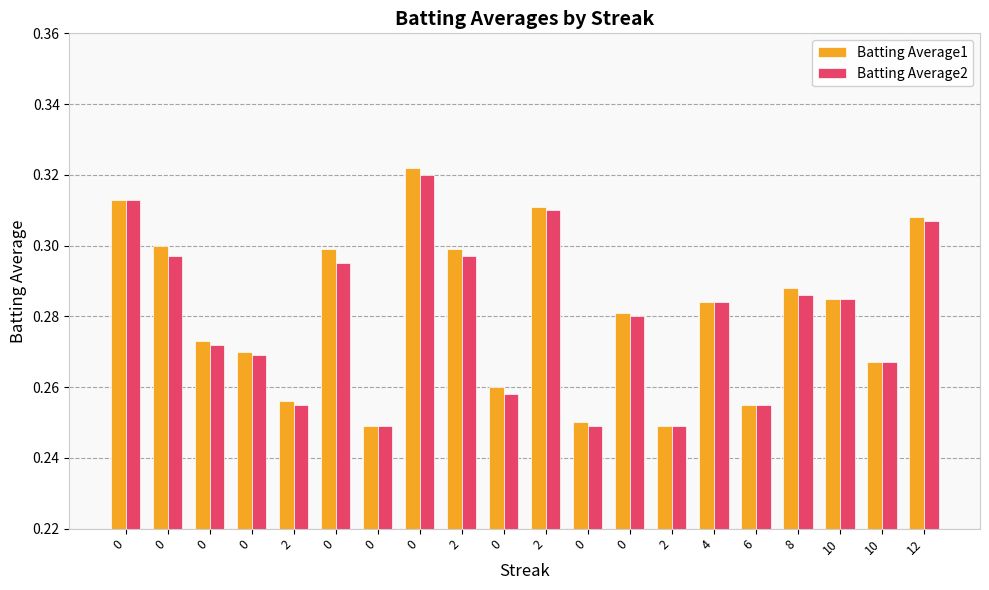

Are the bars horizontal?

No